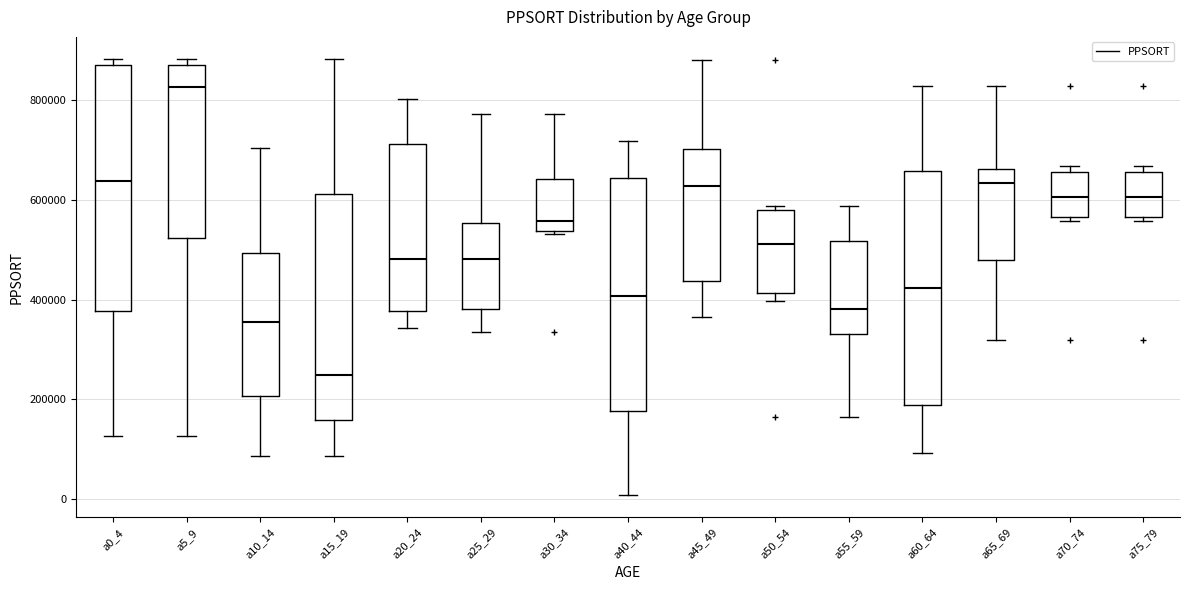

Reading left to right, read every box against the y-axis: the position of its median line, the range the box covers, and the ends of its whiskers. The values are not printed on the chart, so give them approximately, as read against the axis.

a0_4: median 640000, box 380000 to 880000, whiskers 120000 to 880000 (just above the box's upper edge)
a5_9: median 820000, box 520000 to 880000, whiskers 120000 to 880000 (just above the box's upper edge)
a10_14: median 360000, box 200000 to 500000, whiskers 80000 to 700000
a15_19: median 240000, box 160000 to 620000, whiskers 80000 to 880000
a20_24: median 480000, box 380000 to 720000, whiskers 340000 to 800000
a25_29: median 480000, box 380000 to 560000, whiskers 340000 to 780000
a30_34: median 560000, box 540000 to 640000, whiskers 540000 (just below the box's lower edge) to 780000
a40_44: median 400000, box 180000 to 640000, whiskers 0 to 720000
a45_49: median 620000, box 440000 to 700000, whiskers 360000 to 880000
a50_54: median 520000, box 420000 to 580000, whiskers 400000 to 580000 (just above the box's upper edge)
a55_59: median 380000, box 340000 to 520000, whiskers 160000 to 580000
a60_64: median 420000, box 180000 to 660000, whiskers 100000 to 820000
a65_69: median 640000, box 480000 to 660000, whiskers 320000 to 820000
a70_74: median 600000, box 560000 to 660000, whiskers 560000 (just below the box's lower edge) to 660000 (just above the box's upper edge)
a75_79: median 600000, box 560000 to 660000, whiskers 560000 (just below the box's lower edge) to 660000 (just above the box's upper edge)